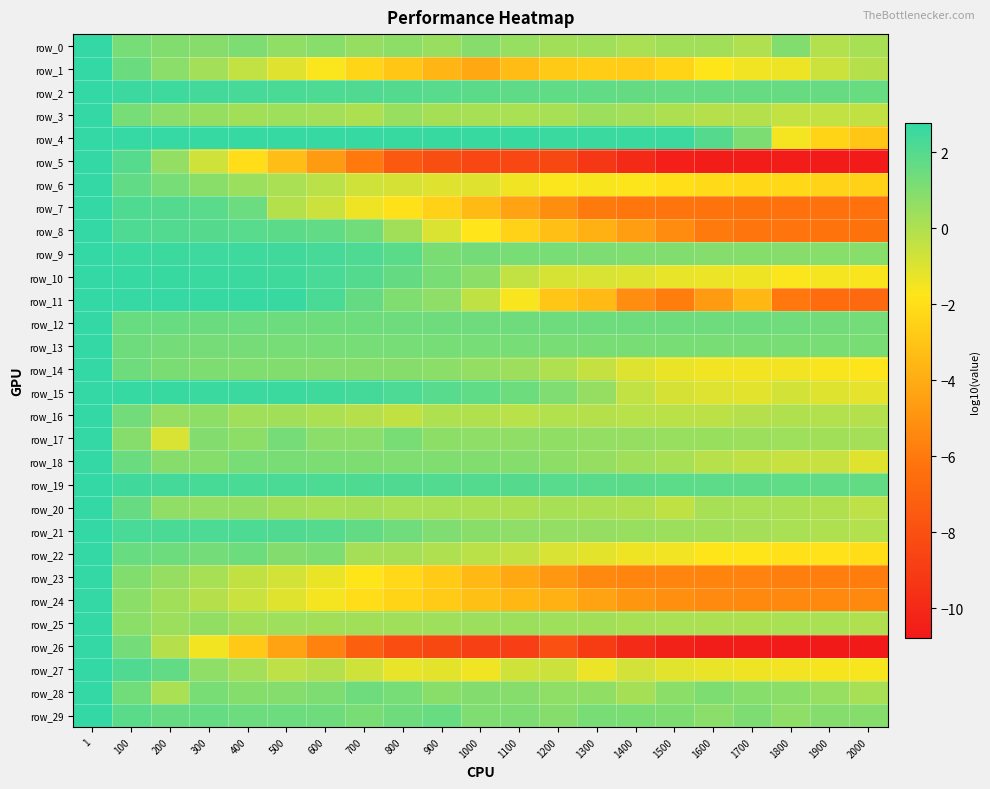

List the series in order of their peak value, lowest first.

row_0, row_1, row_2, row_3, row_6, row_7, row_9, row_10, row_11, row_12, row_15, row_17, row_20, row_21, row_24, row_27, row_29, row_4, row_5, row_8, row_13, row_14, row_18, row_19, row_22, row_23, row_25, row_26, row_16, row_28